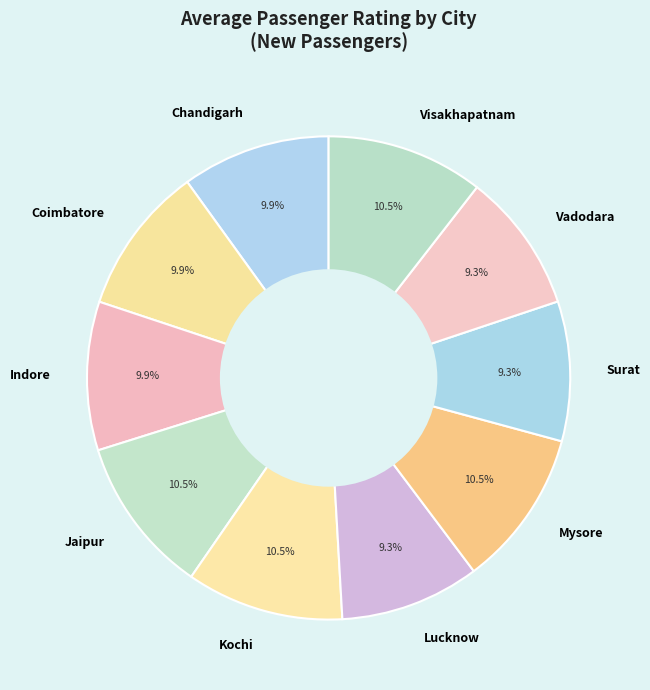

Is it true that Surat is 1% of the pie?

False